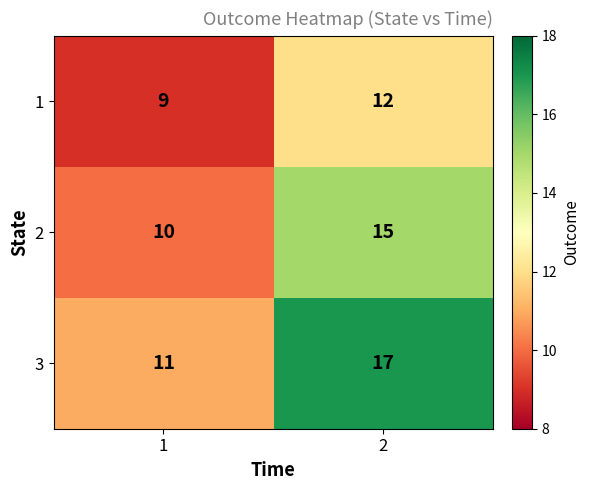

Read the 2 value at 2.

15